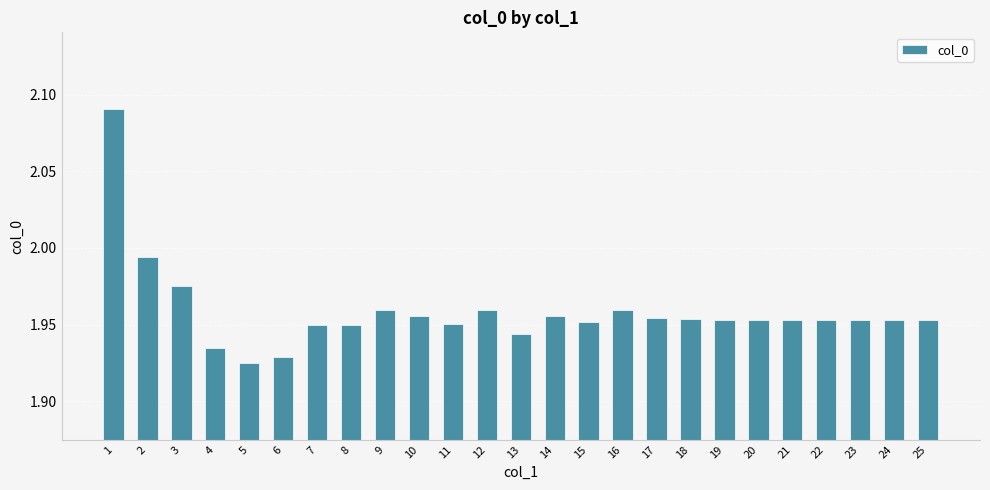

Is it true that the value at 11 is 2.9?

False